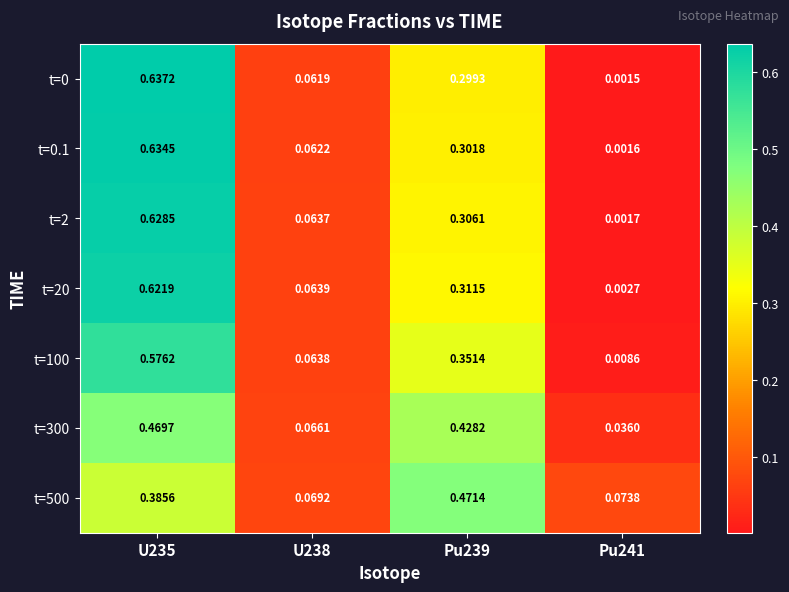

Is the value of t=0 at U235 greater than the value of t=500 at U238?

Yes